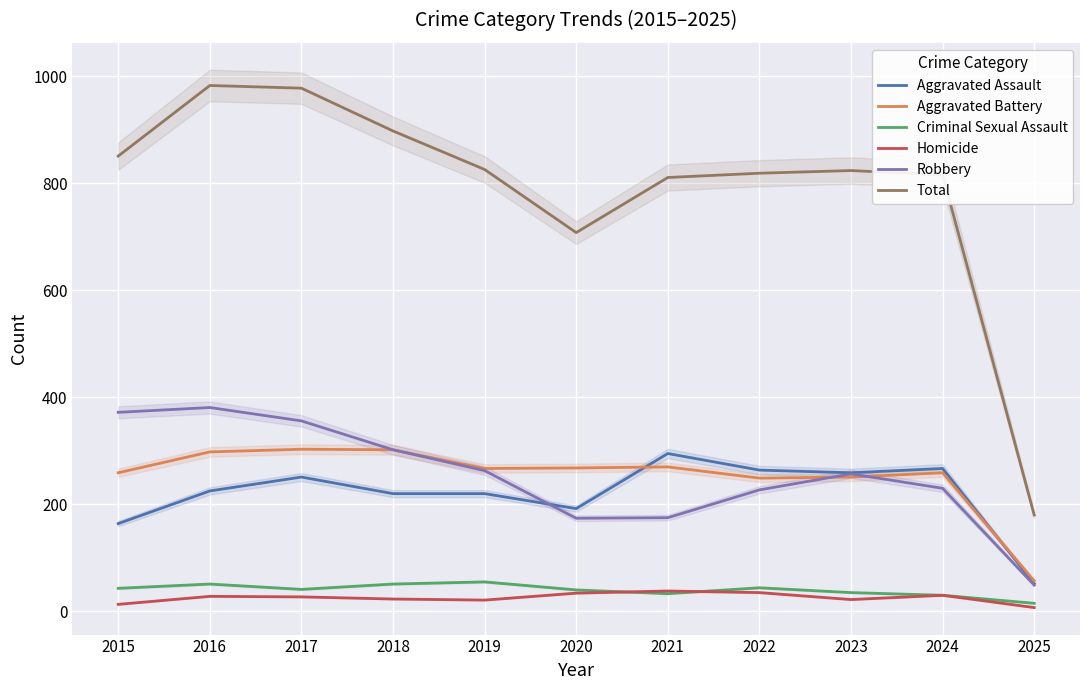

How many interior local peaks does the Total series have?

2